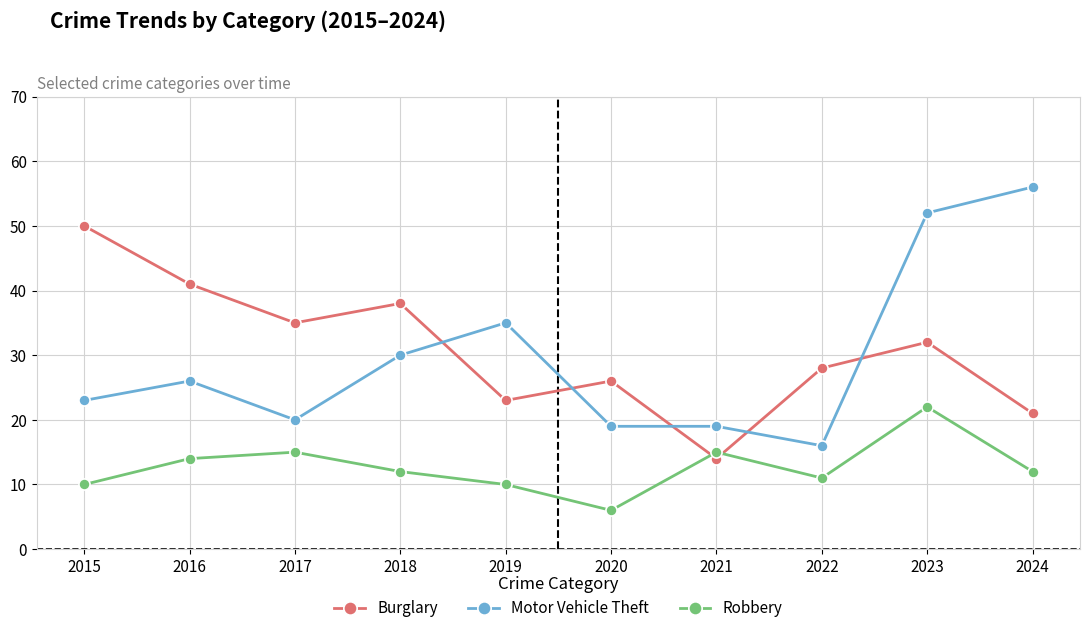

In Robbery, how many points are lower than both neighbors (excluding endpoints)?

2